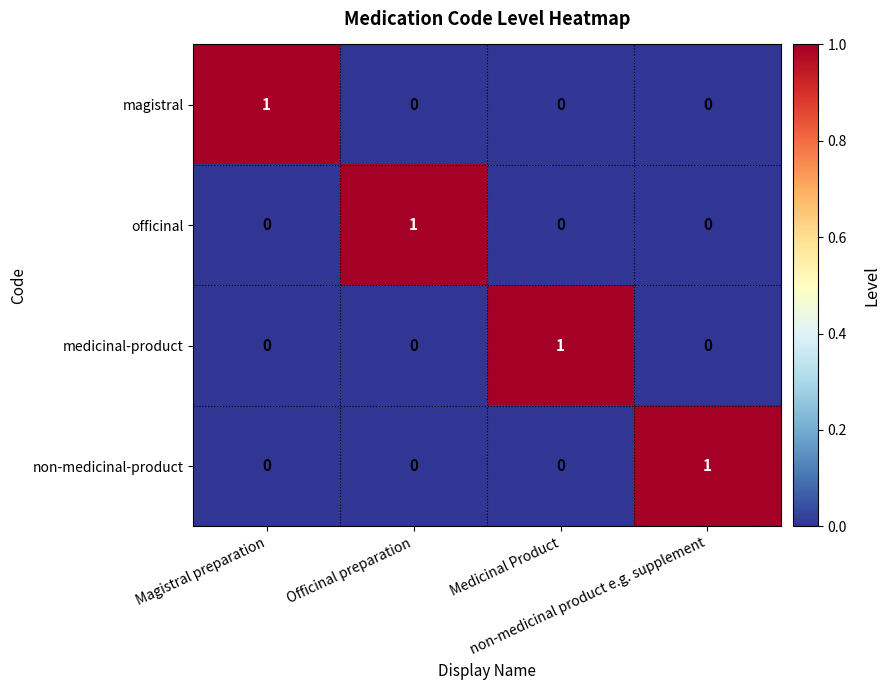

What is the greatest value displayed?

1